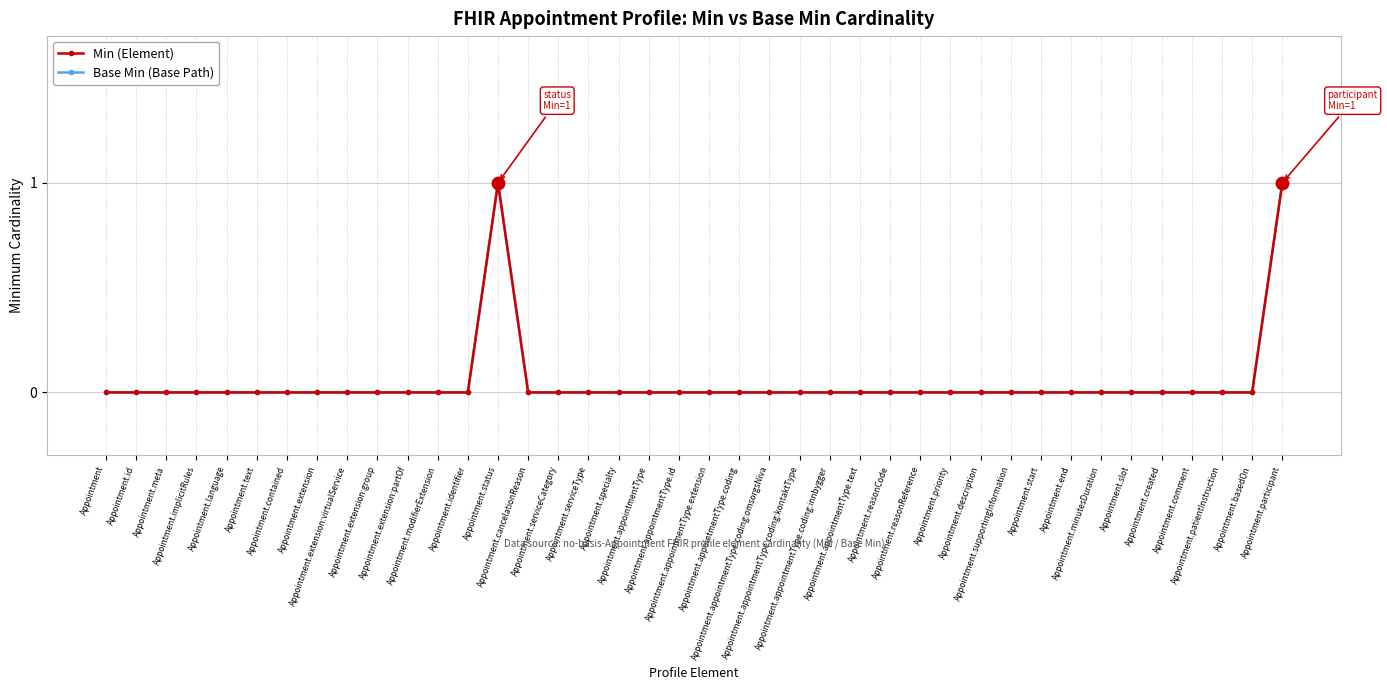

Between Appointment.meta and Appointment.specialty, which is larger?

Appointment.meta